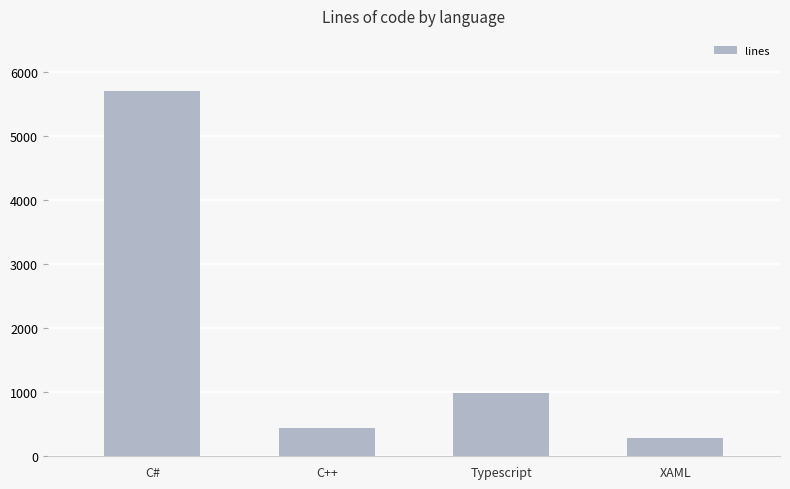

What position from the left is Typescript?

3